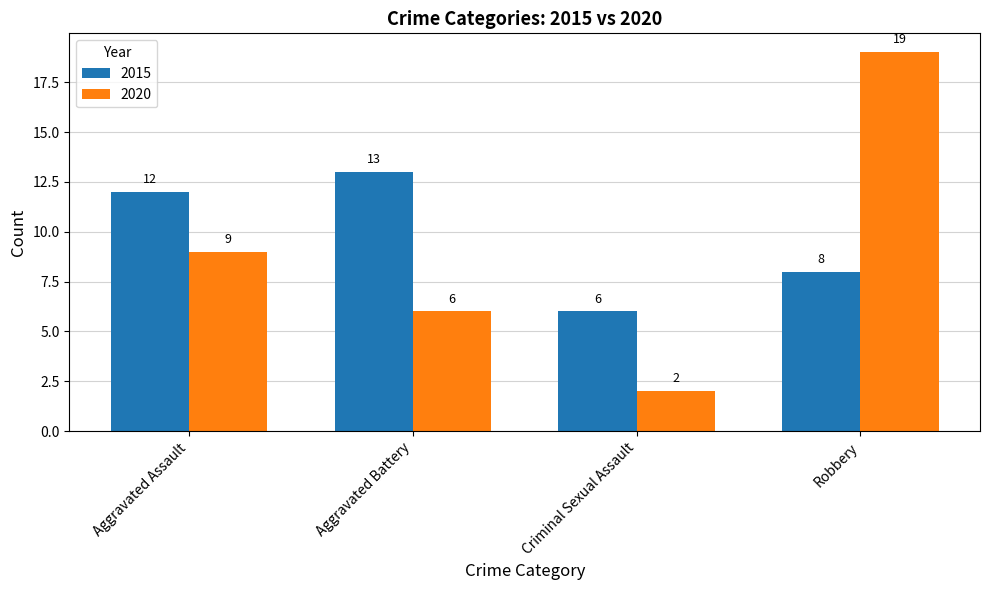

Reading left to right, what are all the values shown in this chart?

2015: 12	13	6	8
2020: 9	6	2	19